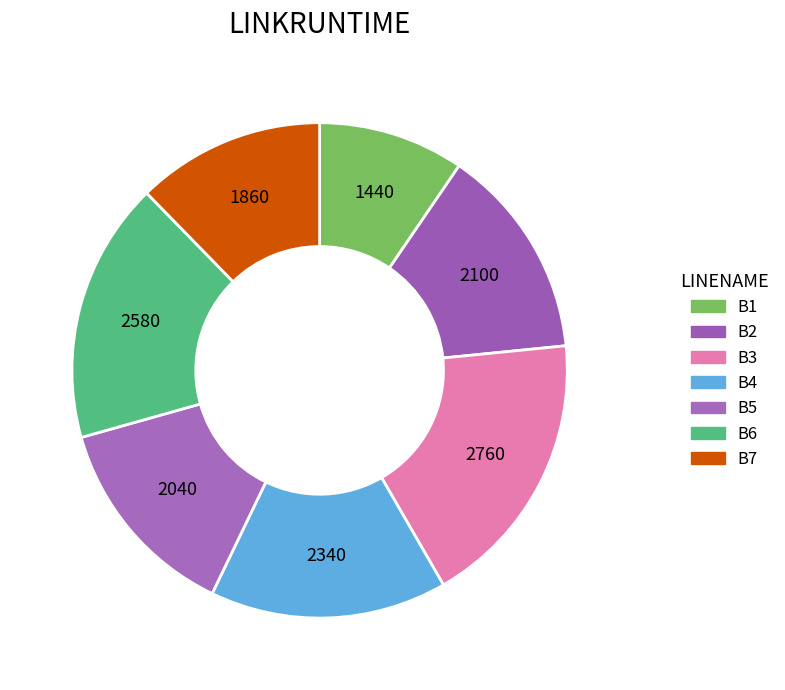

To the nearest percent, what is the difference between the B7 and B6 slice percentages?

5%